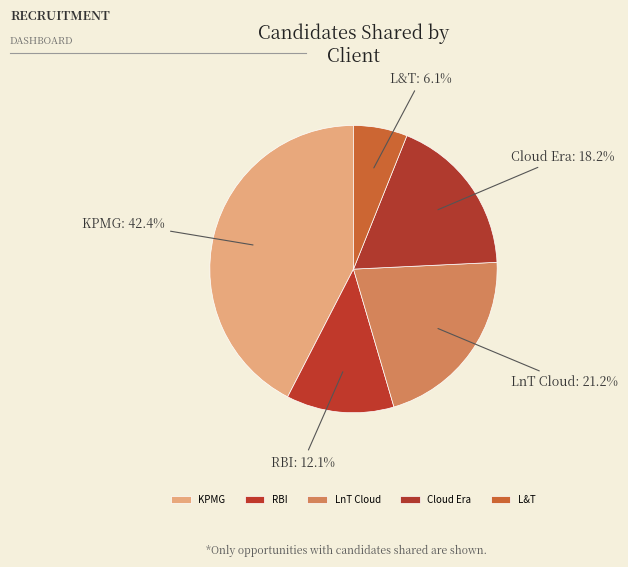

What percentage is the L&T slice, to the nearest percent?

6%